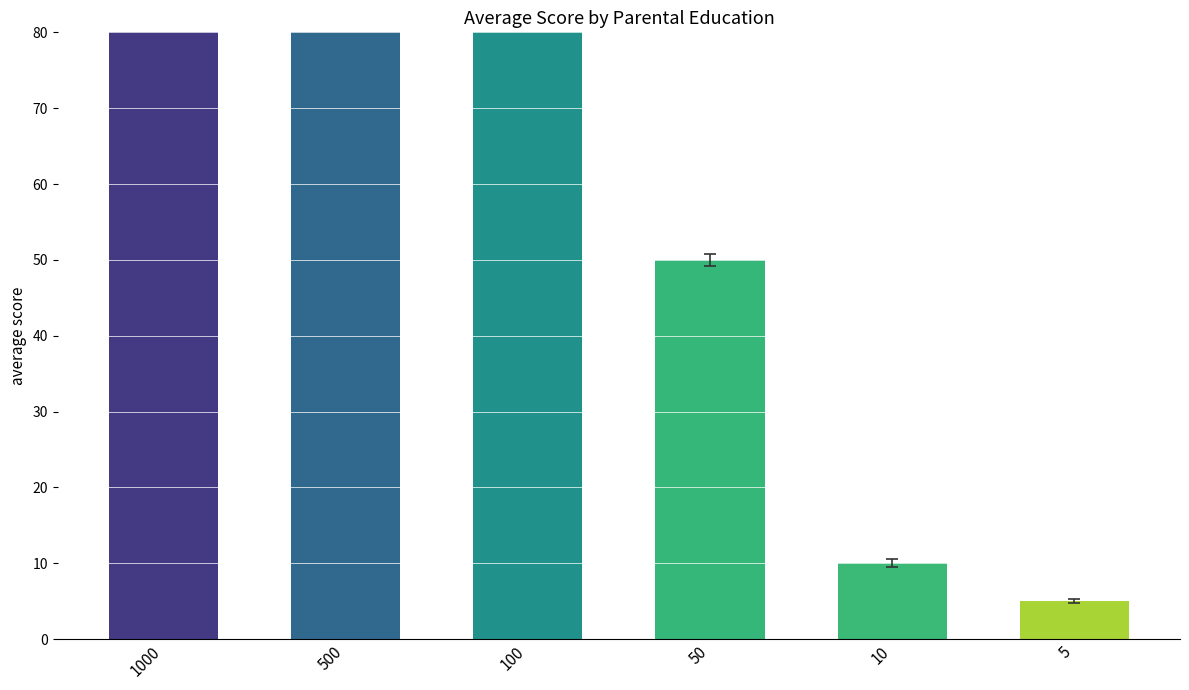

Rank the categories by value from lowest to highest.

5, 10, 50, 100, 500, 1000